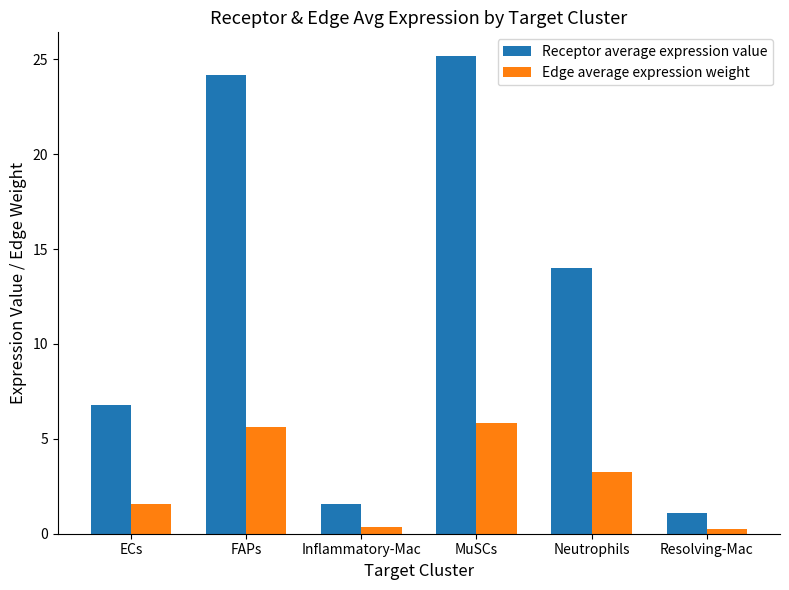

Which series has the largest range (max minus min)?

Receptor average expression value